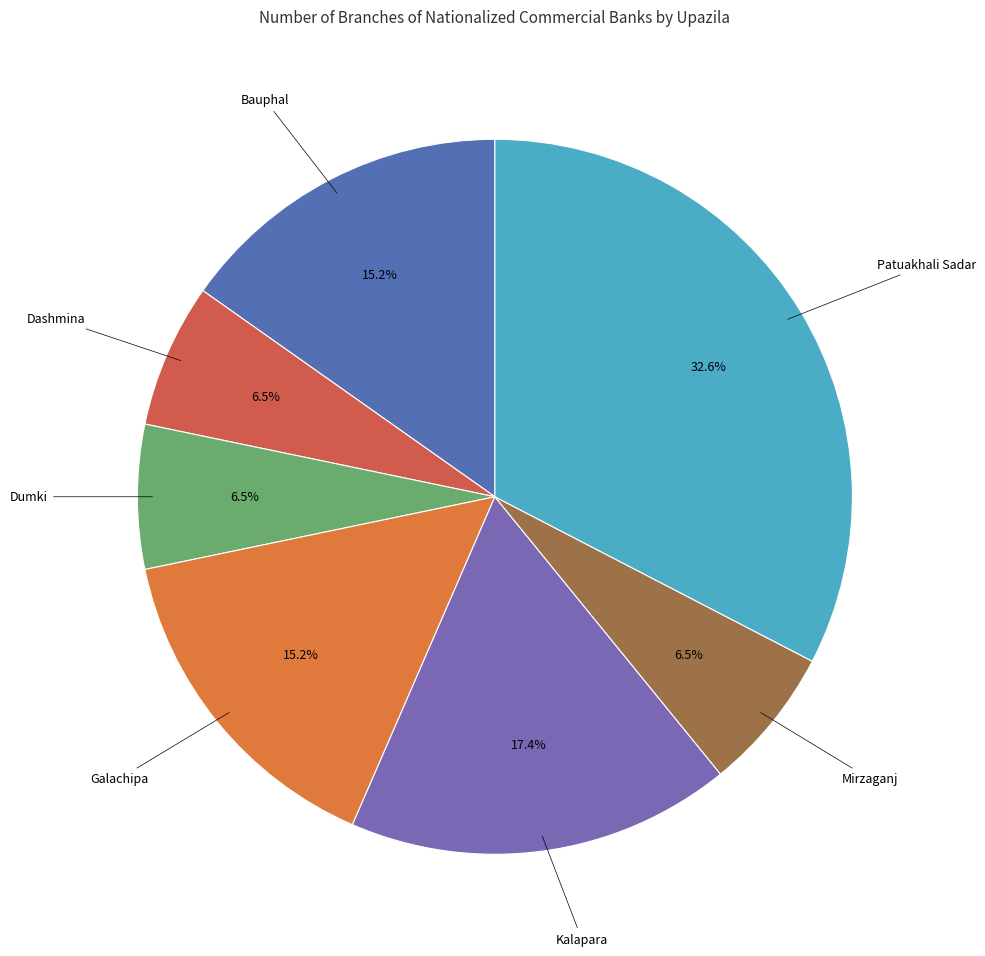

Which category has the biggest portion of the pie?

Patuakhali Sadar